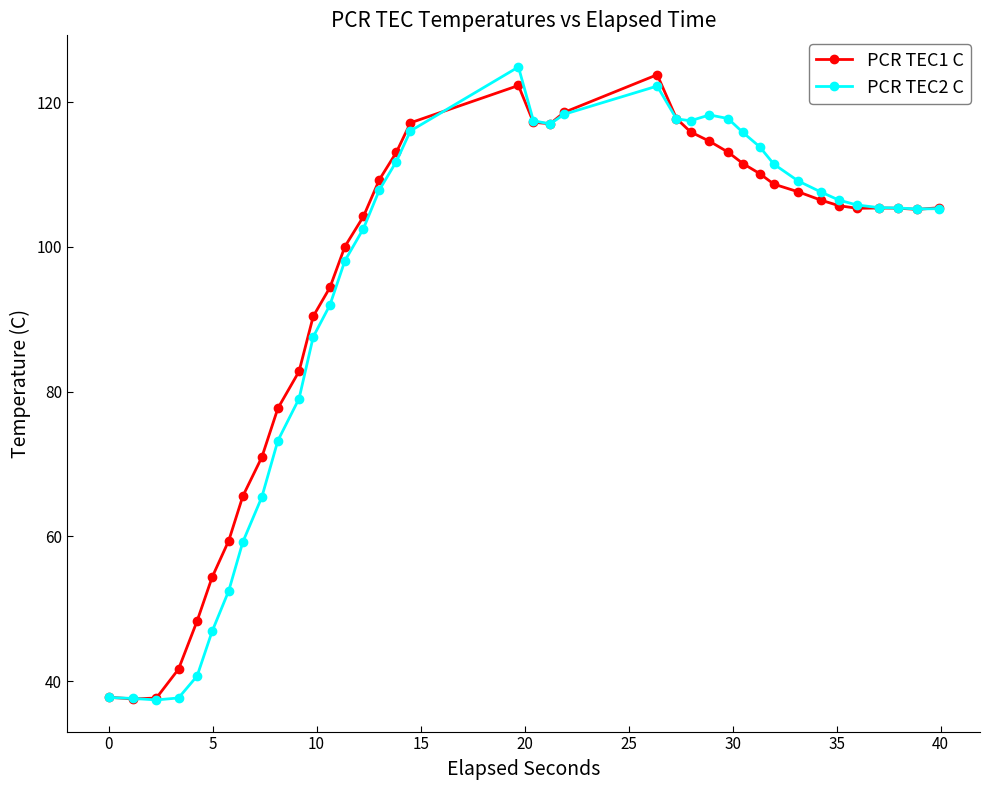

What are all the series names shown in the legend?

PCR TEC1 C, PCR TEC2 C